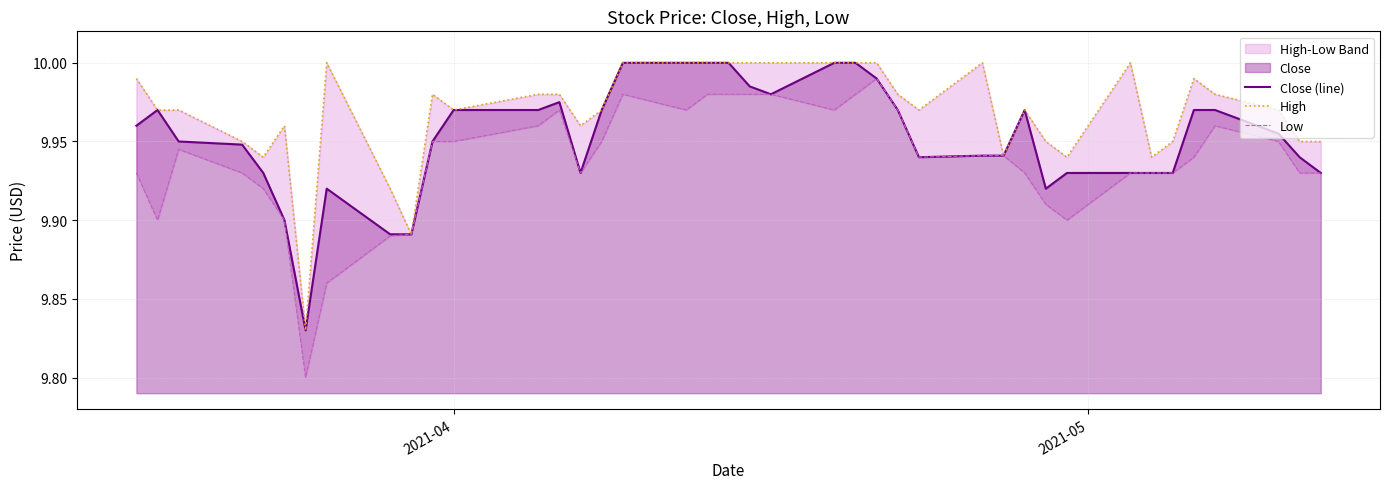

True or false: High and Close (line) cross at least once.

False